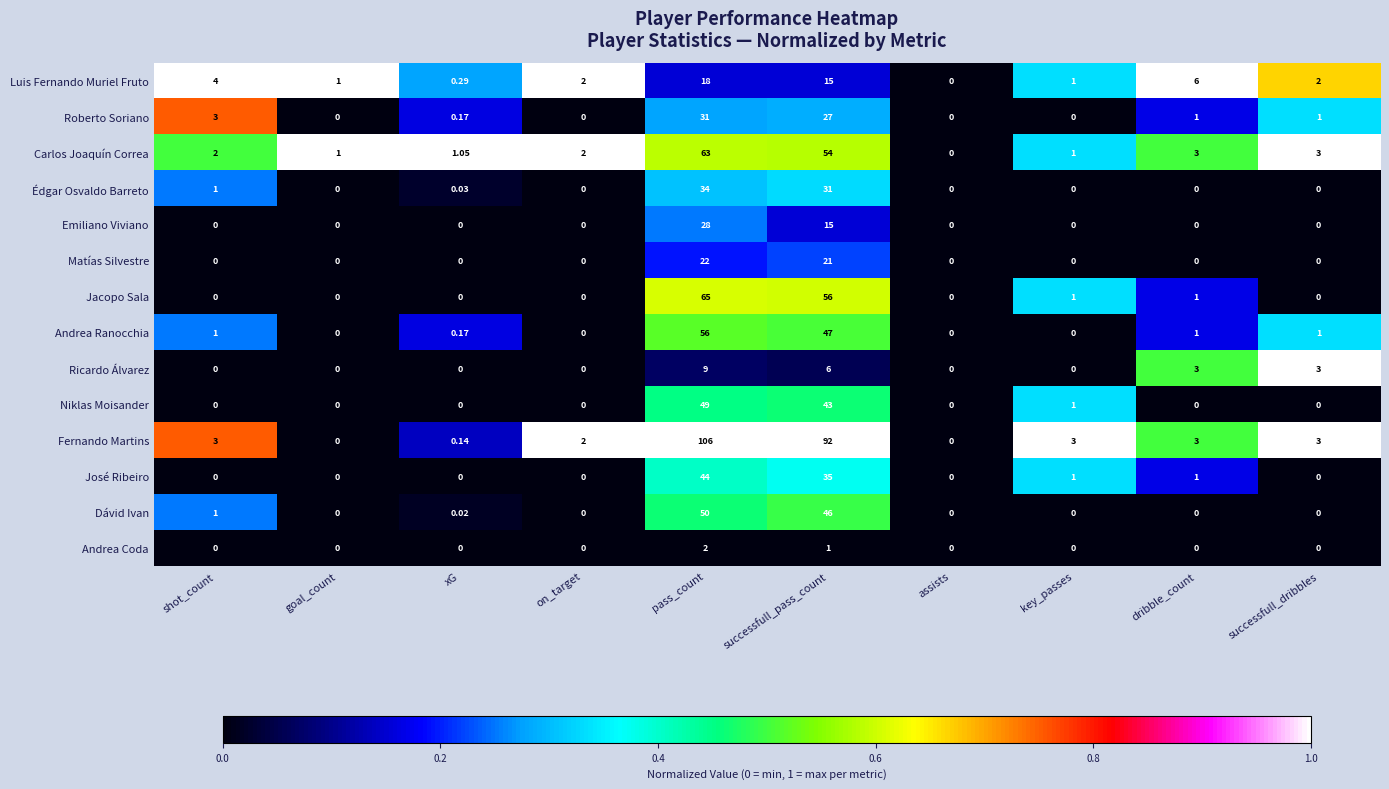

List the series in order of their peak value, highest first.

Fernando Martins, Jacopo Sala, Carlos Joaquín Correa, Andrea Ranocchia, Dávid Ivan, Niklas Moisander, José Ribeiro, Édgar Osvaldo Barreto, Roberto Soriano, Emiliano Viviano, Matías Silvestre, Luis Fernando Muriel Fruto, Ricardo Álvarez, Andrea Coda